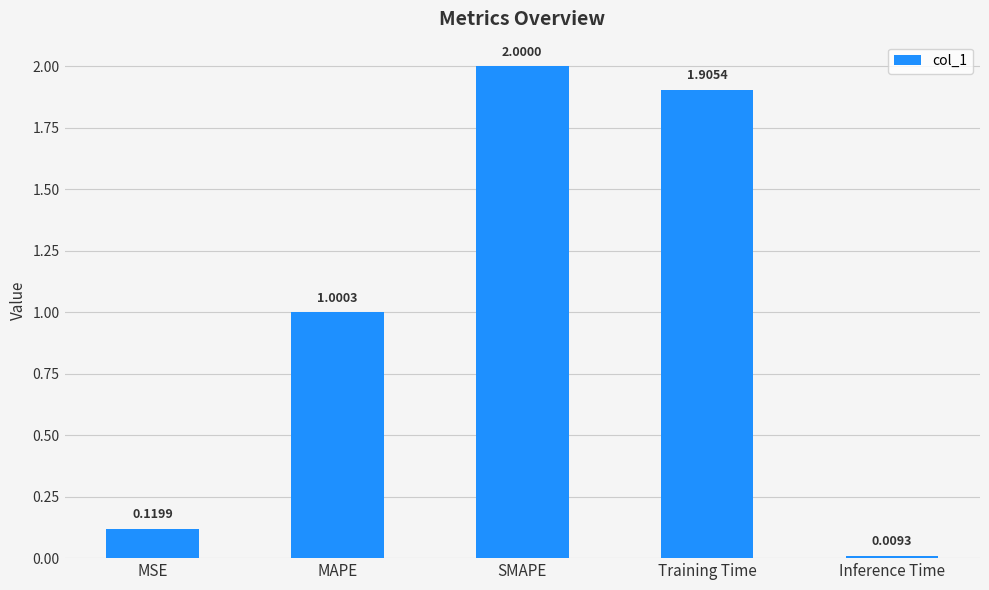

Rank the categories by value from lowest to highest.

Inference Time, MSE, MAPE, Training Time, SMAPE